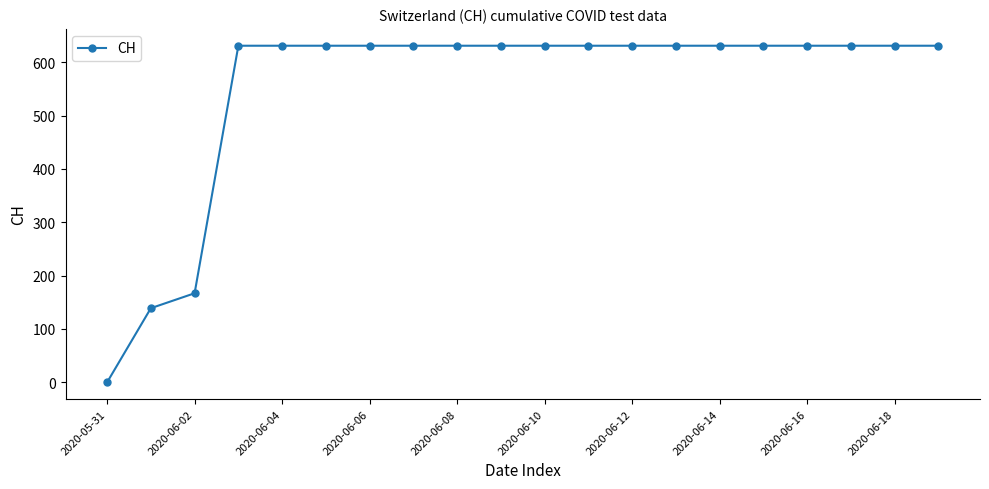

What is the maximum value shown in the chart?

631